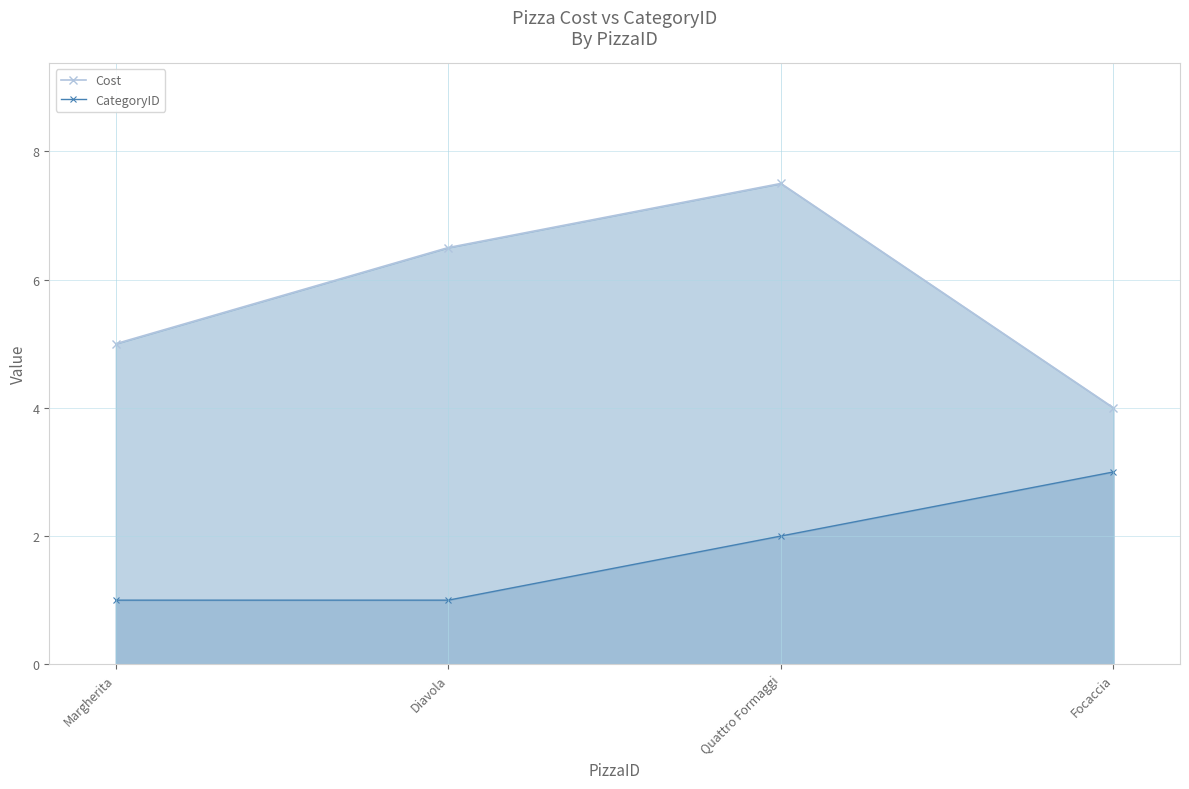

What is the difference between the Cost values at Focaccia and Quattro Formaggi?

3.5